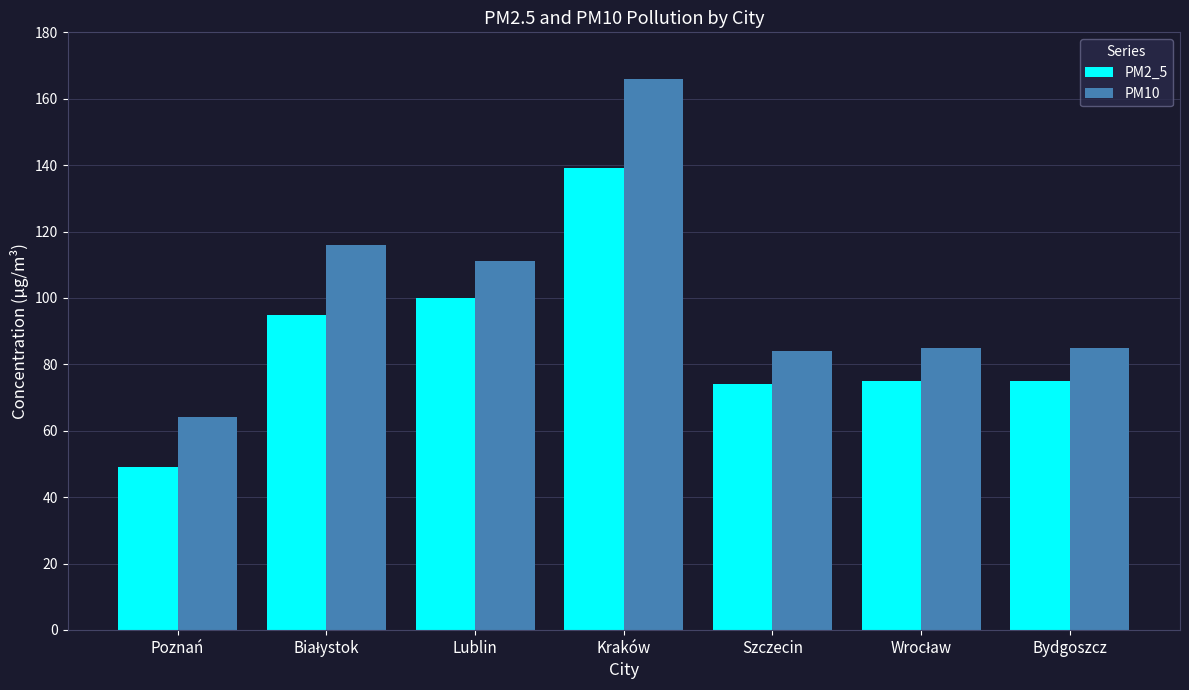

True or false: PM2_5 has a value of 139 at Kraków.

True